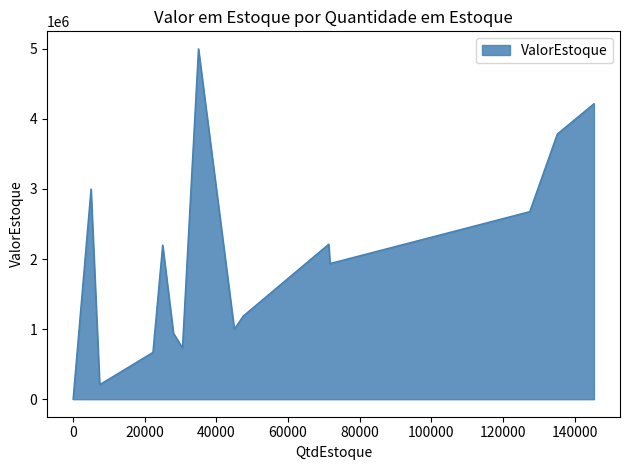

How many data points are above 1936197?

7